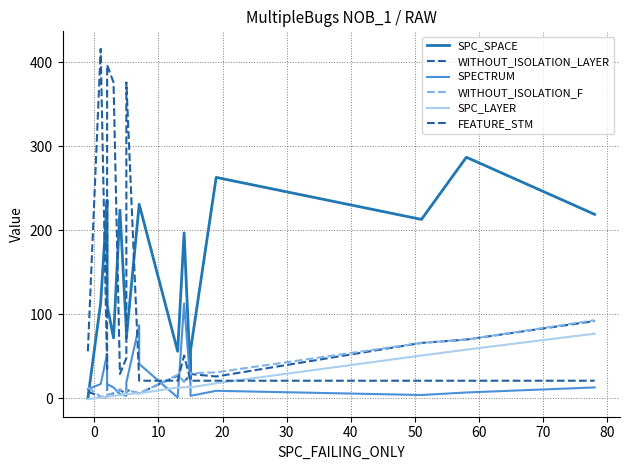

Which series has the largest range (max minus min)?

FEATURE_STM